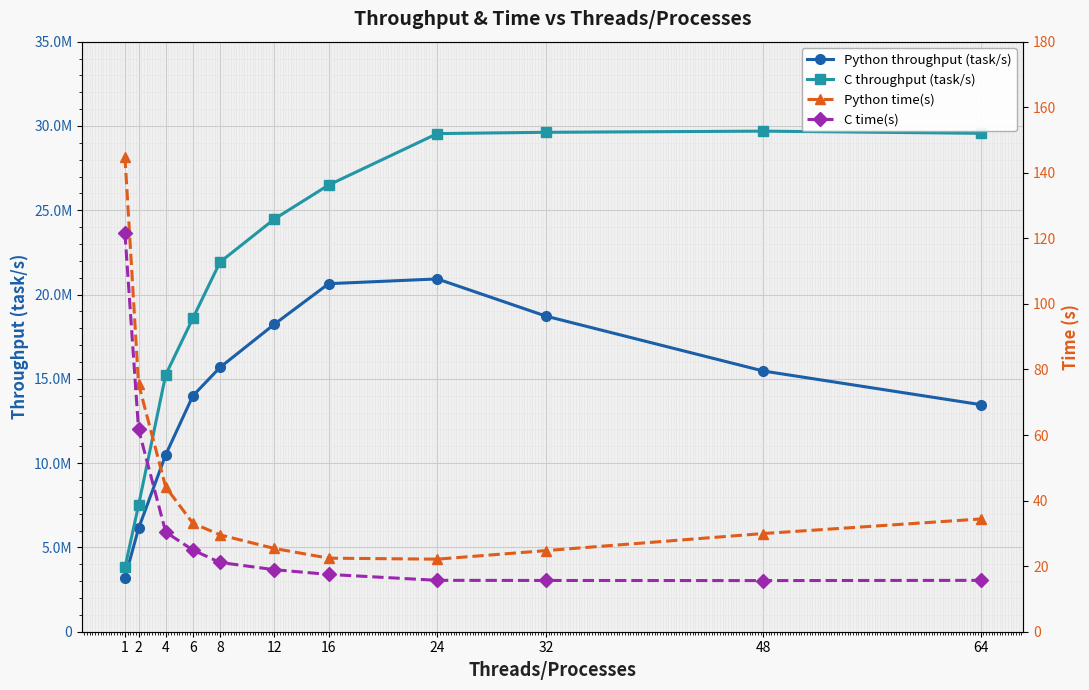

True or false: Python time(s) has more than 2 interior local peaks.

False